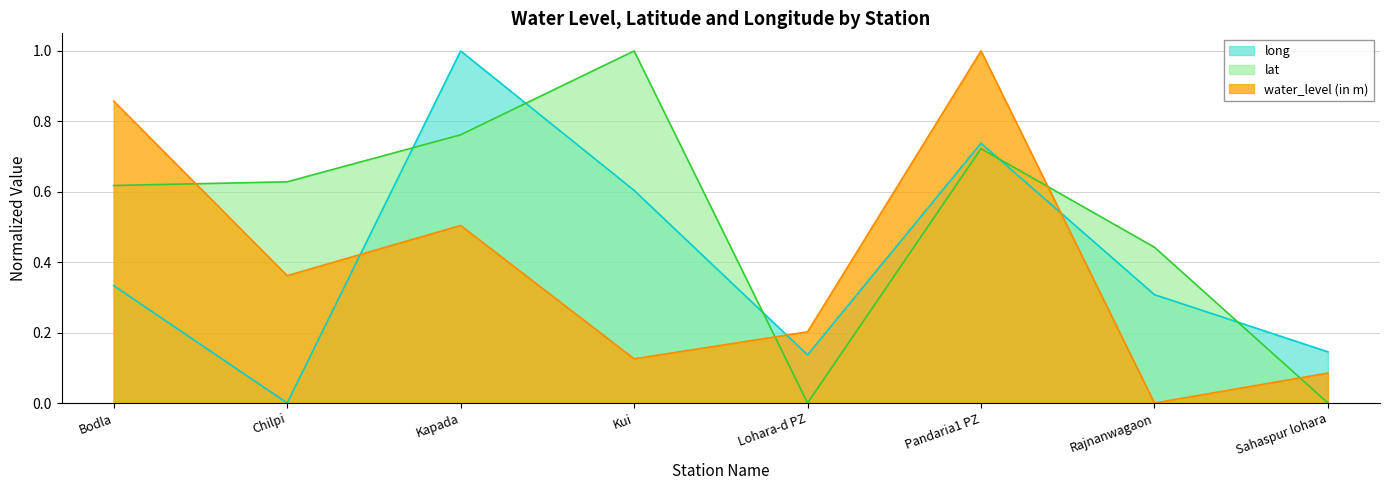

Which series changed the most between Kapada and Lohara-d PZ?

long